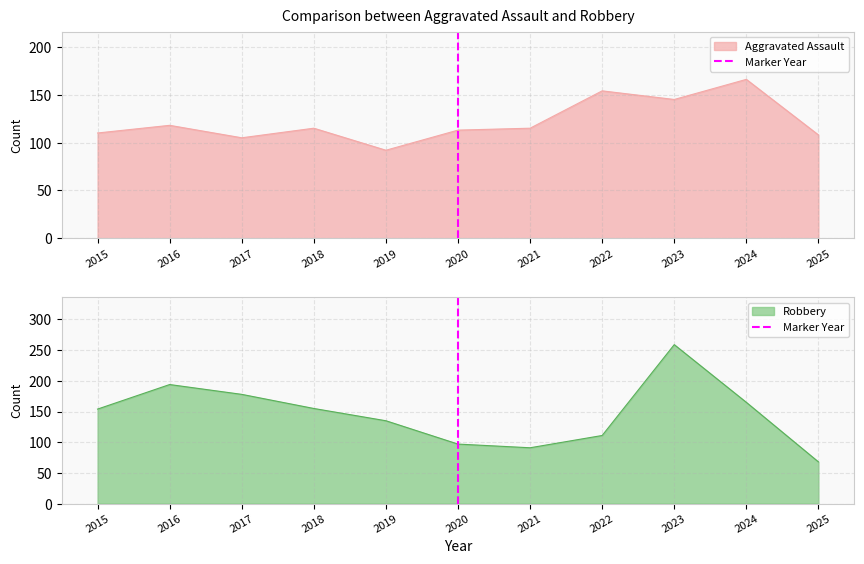

The Robbery series shows 259 at 2023. True or false?

True